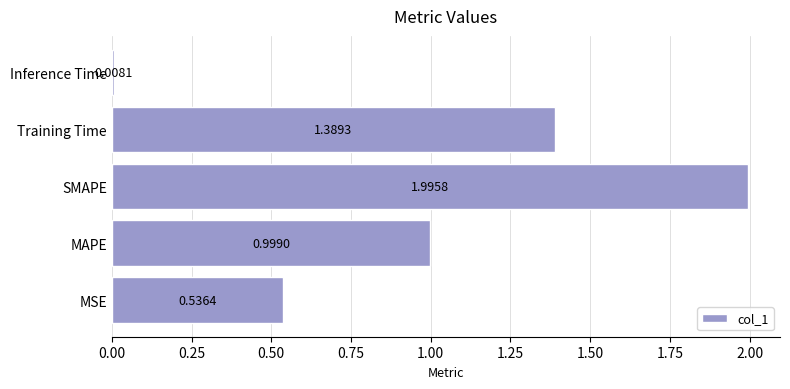

Count the number of data series in this chart.

1